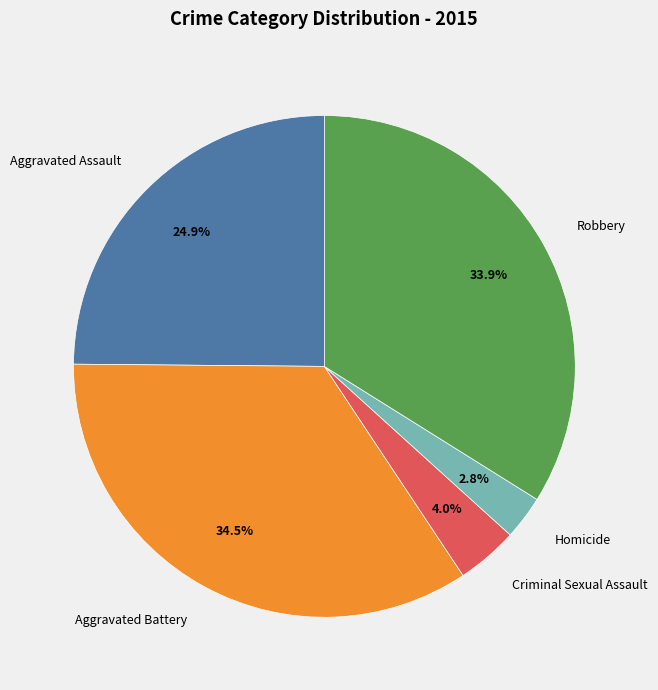

What percentage is the Homicide slice, to the nearest percent?

3%